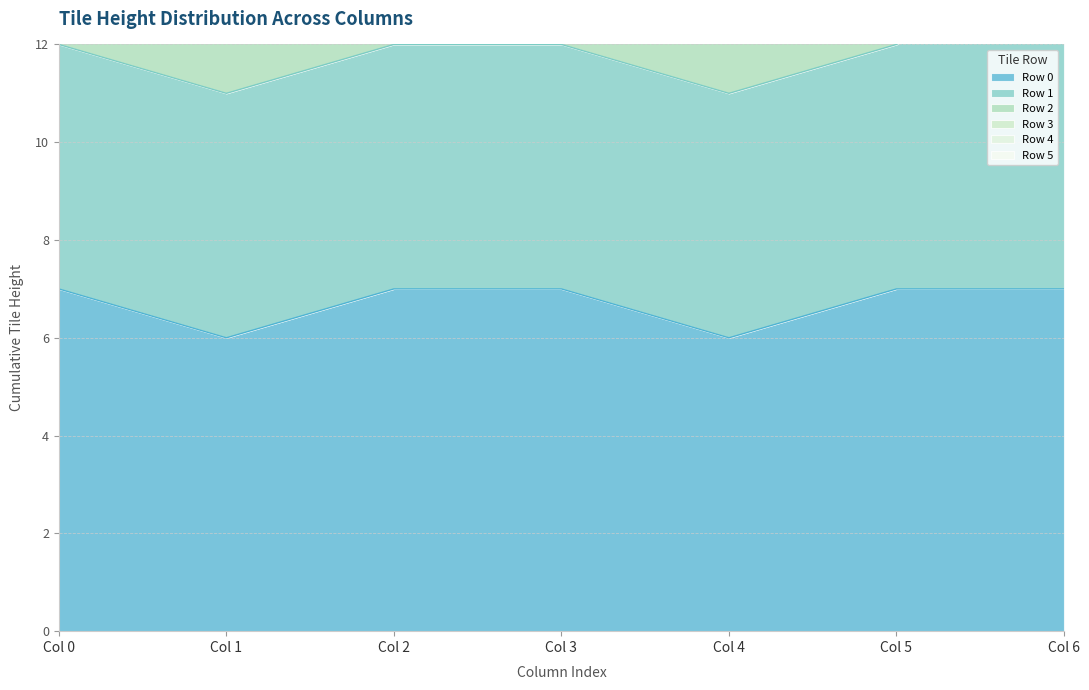

Is it true that Row 0 equals 7 at Col 0?

True